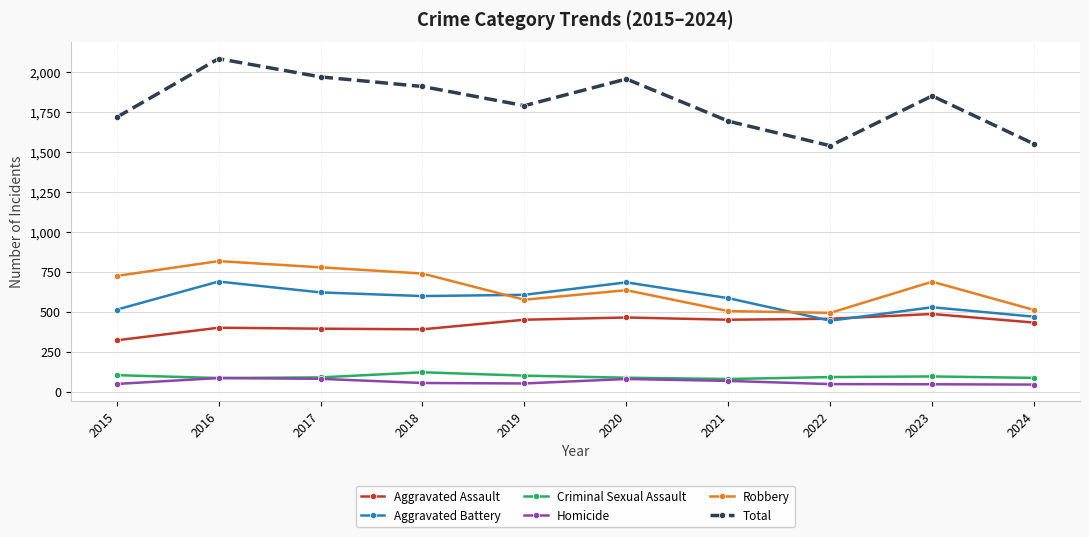

True or false: Criminal Sexual Assault has a value of 40 at 2018.

False